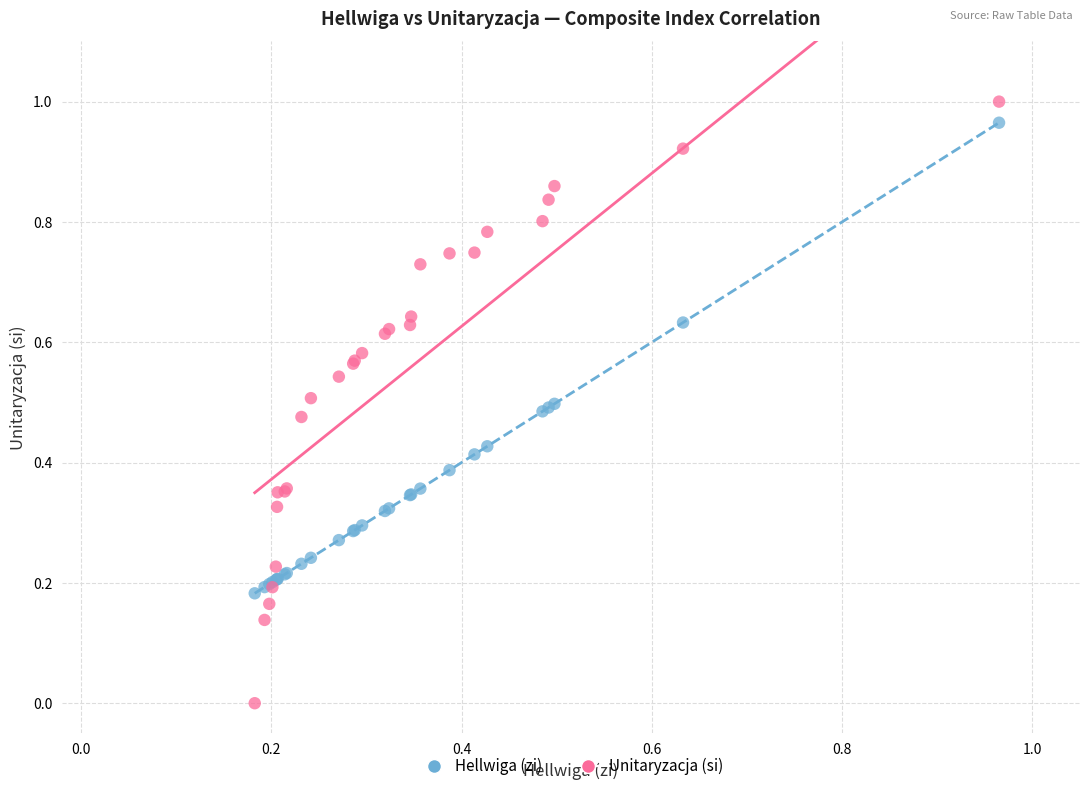

Which series contains the lowest Y value?

Unitaryzacja (si)